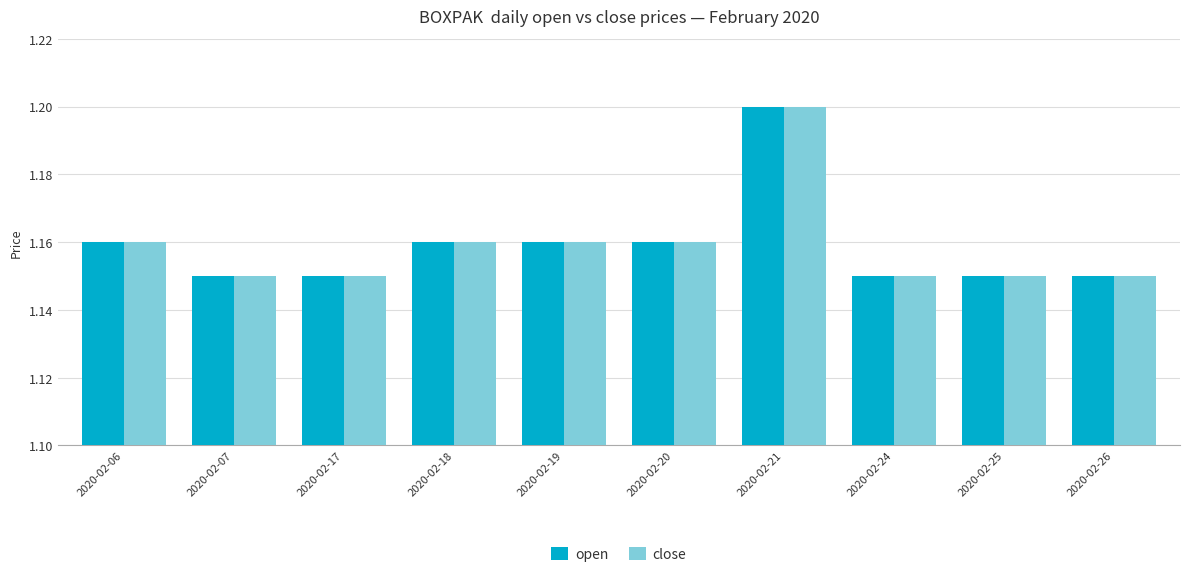

What is the difference between the maximum and minimum values in the close series?

0.1